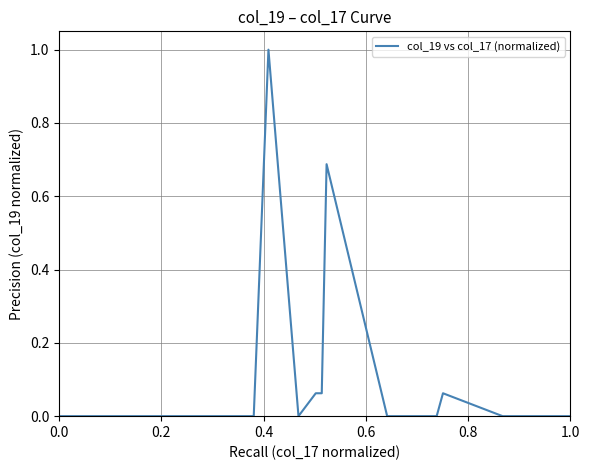

Does the chart have visible grid lines?

Yes